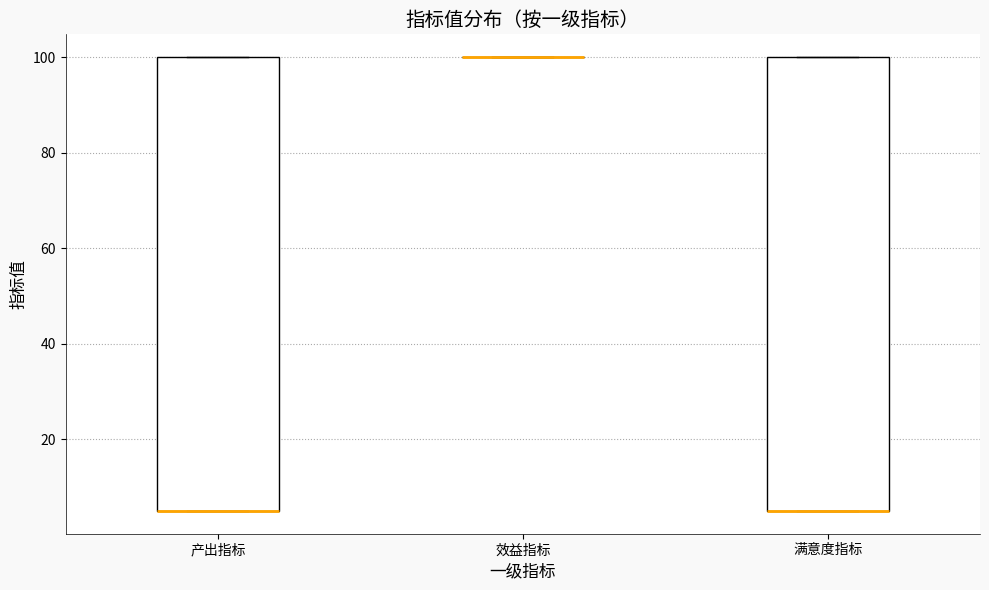

Reading left to right, transcribe this box plot: for each box, give where its median line is, the range the box spans, and where its two whiskers end, as read against the y-axis. The values are not printed on the chart, so give them approximately, as read against the axis.

产出指标: median 6 (drawn on the box's lower edge), box 6 to 100, whiskers 6 to 100
效益指标: box collapsed to a line at 100, whiskers 100 to 100
满意度指标: median 6 (drawn on the box's lower edge), box 6 to 100, whiskers 6 to 100